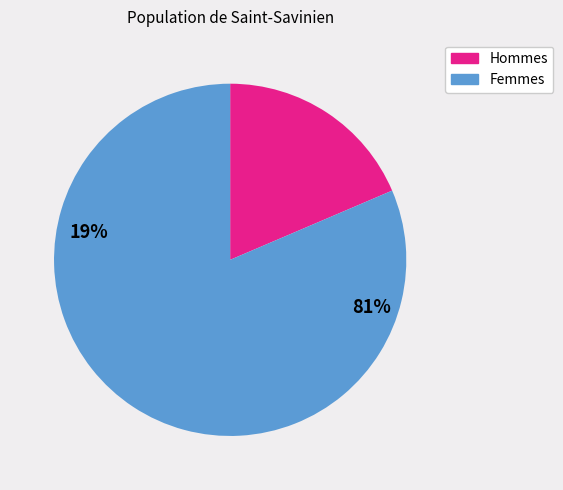

Is there a majority slice in this chart?

Yes